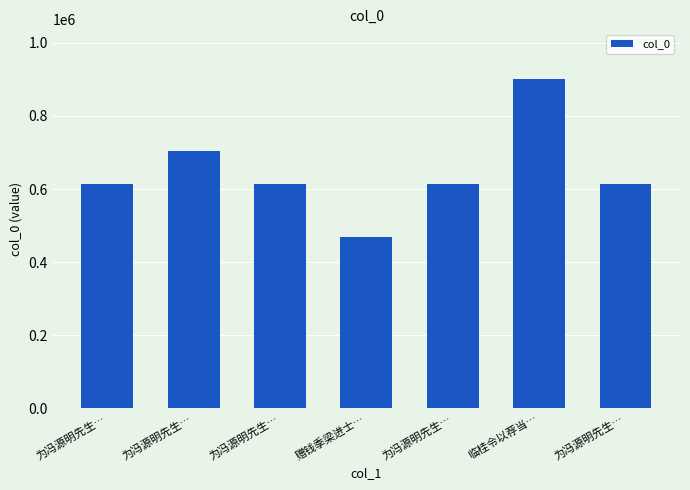

Between 为冯源明先生… and 为冯源明先生…, which is larger?

为冯源明先生…